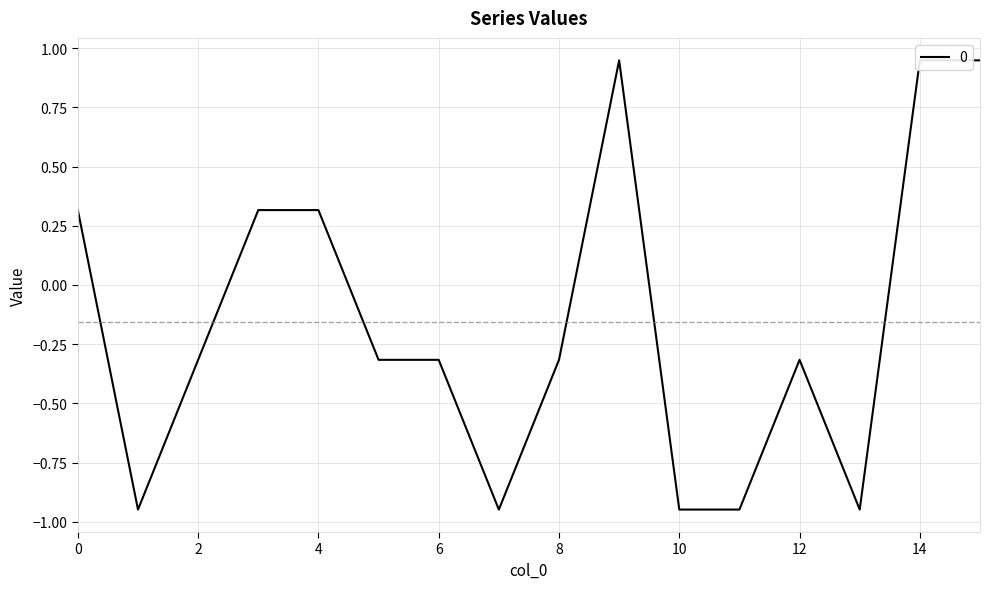

Rank the categories by value from lowest to highest.

1, 7, 10, 11, 13, 2, 5, 6, 8, 12, 0, 3, 4, 9, 14, 15